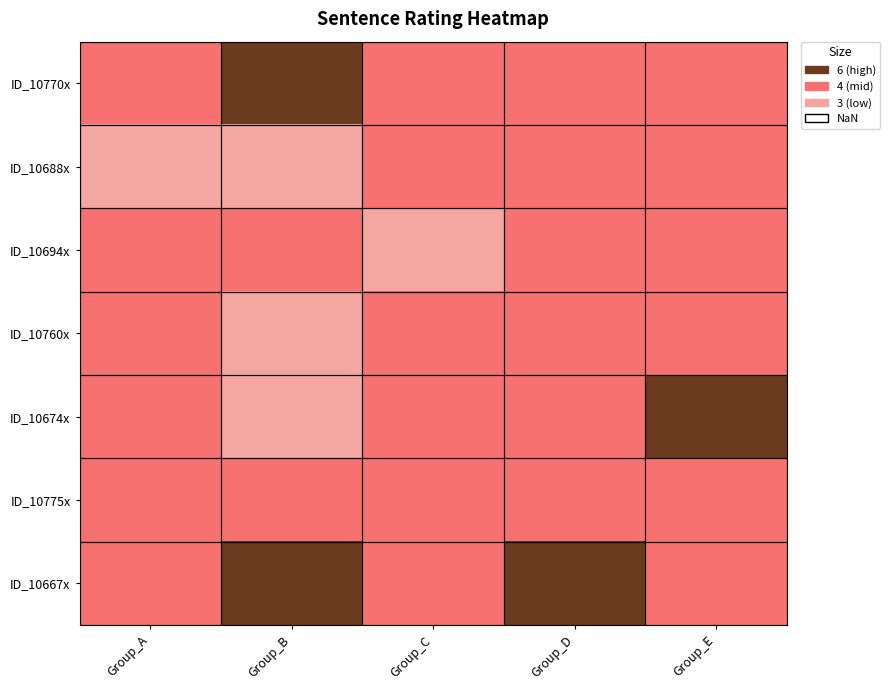

What is the minimum value shown in the chart?

3